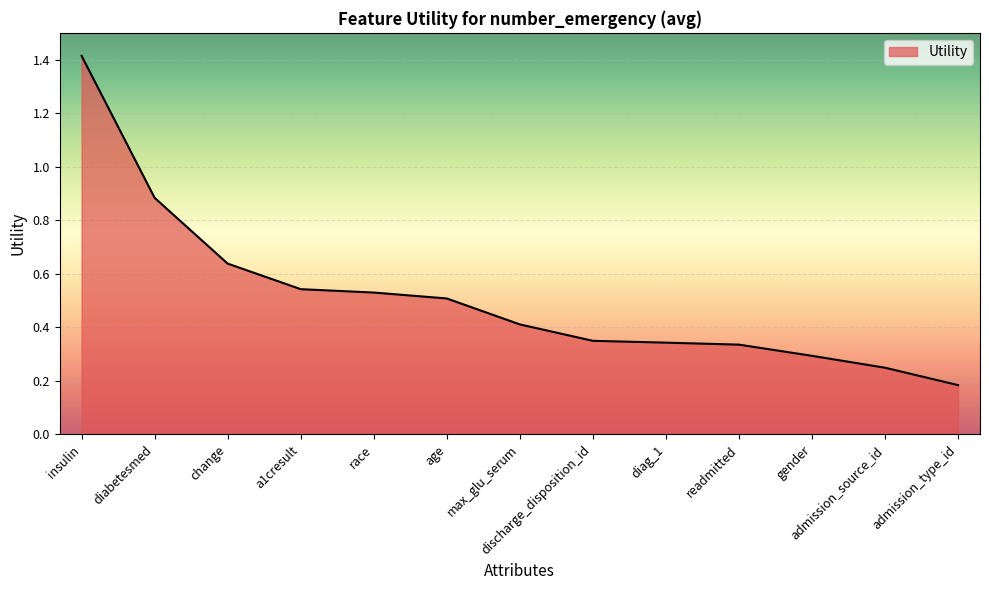

What is the difference between the maximum and minimum values?

1.2